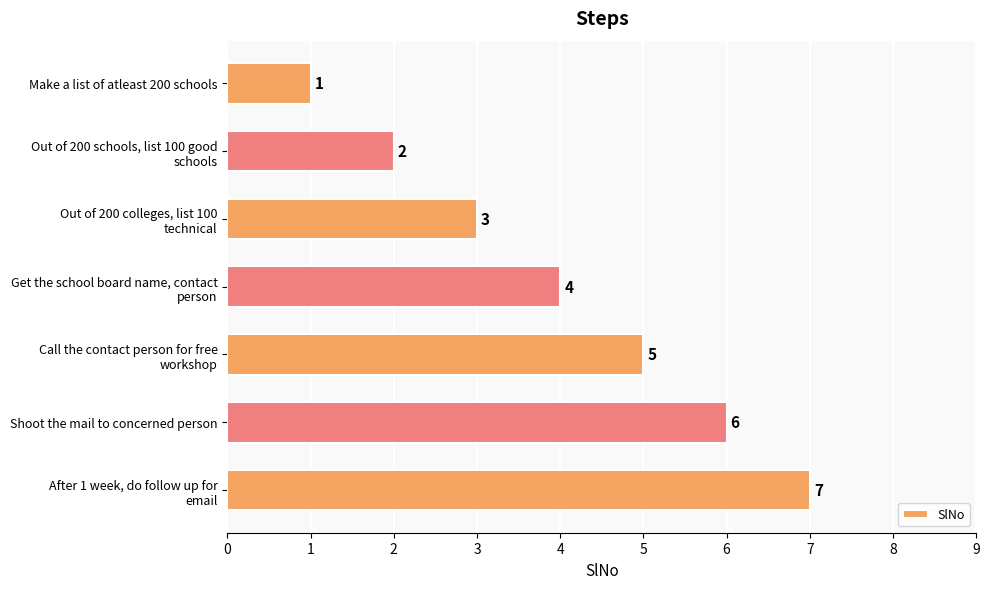

List the labels in order of value, largest first.

After 1 week, do follow up for
email, Shoot the mail to concerned person, Call the contact person for free
workshop, Get the school board name, contact
person, Out of 200 colleges, list 100
technical, Out of 200 schools, list 100 good
schools, Make a list of atleast 200 schools